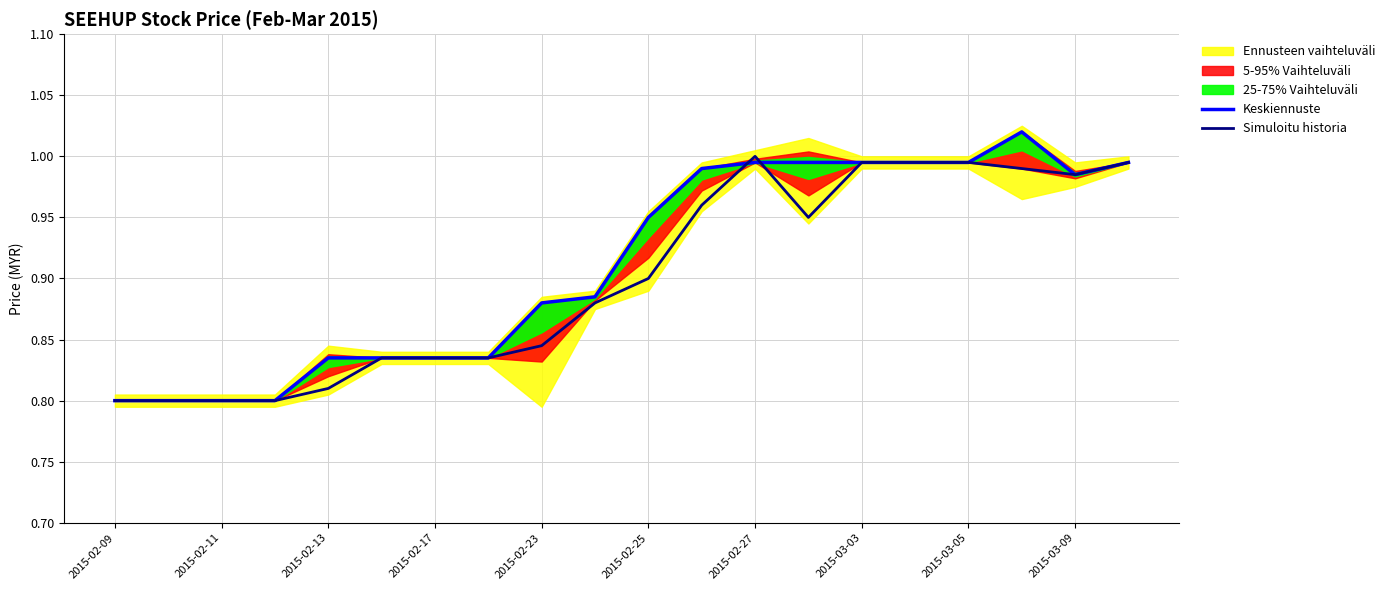

Which series has the widest spread of values?

Keskiennuste